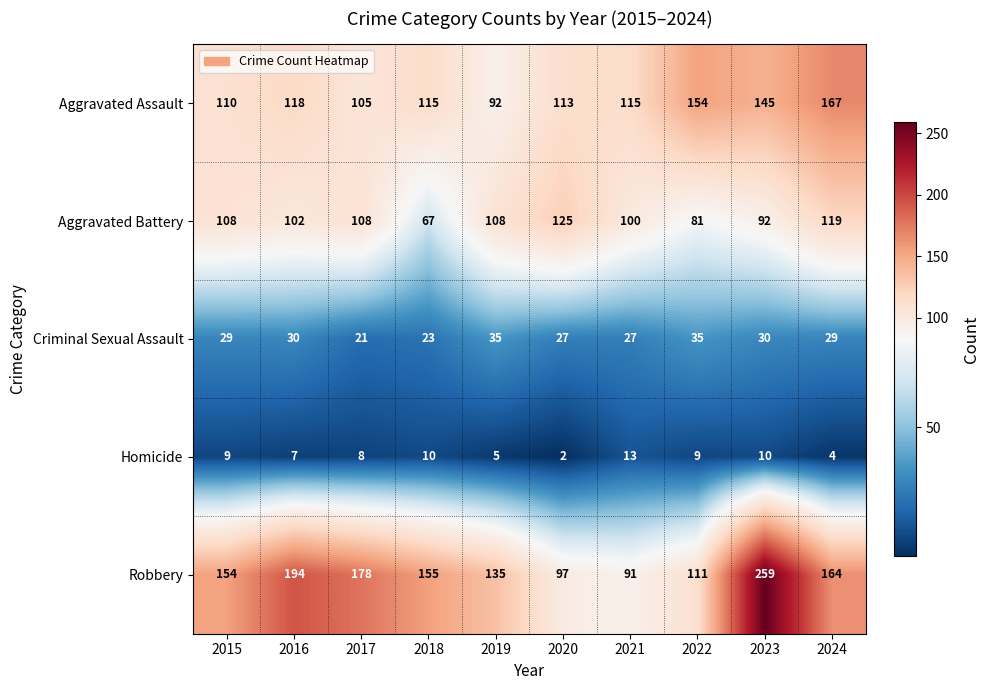

What is the total value across all series at 2015?

410